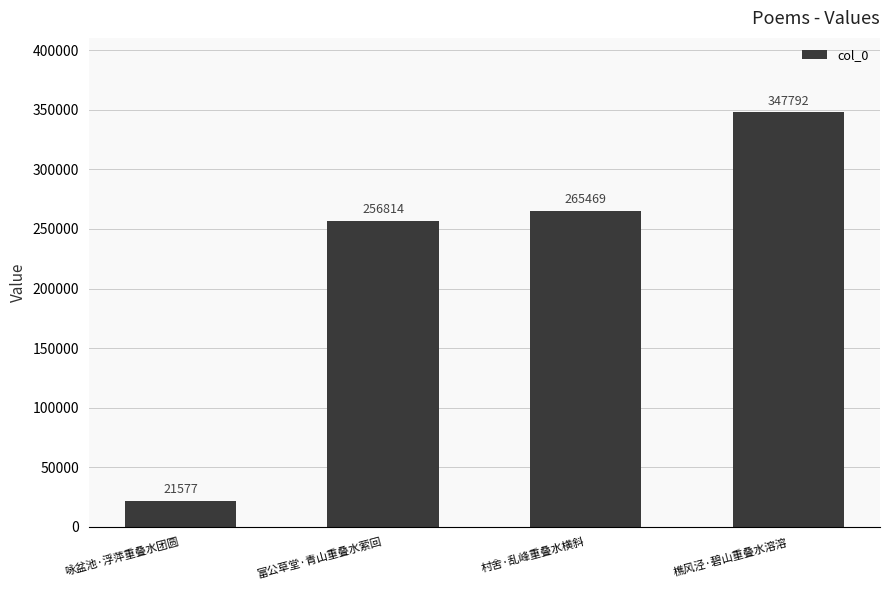

Are the bars grouped side by side (vs. stacked)?

No